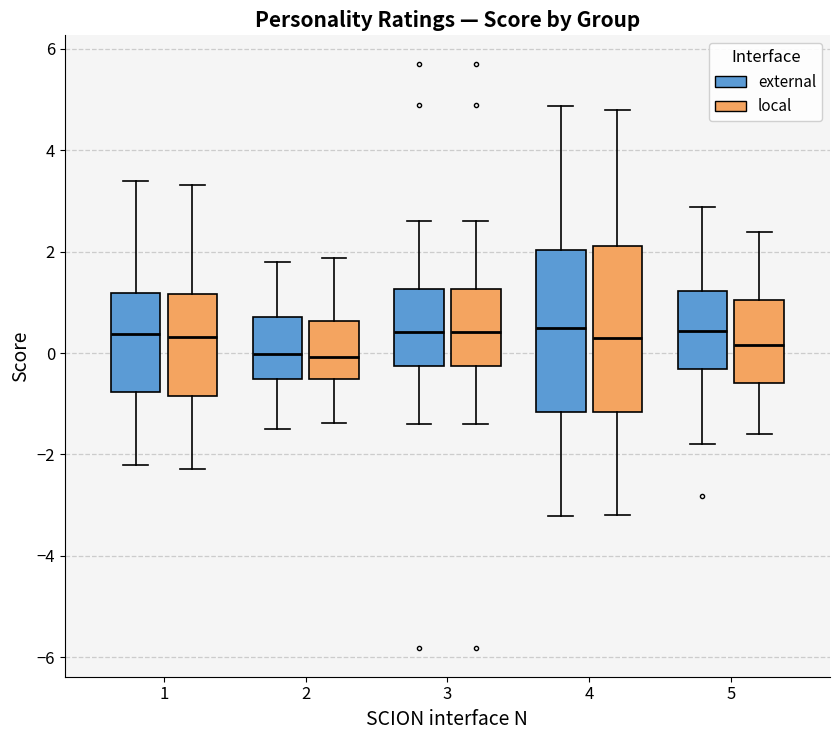

Reading left to right, transcribe this box plot: for each box, give where its median line is, the range the box spans, and where its two whiskers end, as read against the y-axis. The values are not printed on the chart, so give them approximately, as read against the axis.

1 (external): median 0.4, box -0.8 to 1.2, whiskers -2.2 to 3.4
1 (local): median 0.4, box -0.8 to 1.2, whiskers -2.2 to 3.4
2 (external): median 0.0, box -0.6 to 0.8, whiskers -1.4 to 1.8
2 (local): median 0.0, box -0.6 to 0.6, whiskers -1.4 to 1.8
3 (external): median 0.4, box -0.2 to 1.2, whiskers -1.4 to 2.6
3 (local): median 0.4, box -0.2 to 1.2, whiskers -1.4 to 2.6
4 (external): median 0.4, box -1.2 to 2.0, whiskers -3.2 to 4.8
4 (local): median 0.4, box -1.2 to 2.2, whiskers -3.2 to 4.8
5 (external): median 0.4, box -0.4 to 1.2, whiskers -1.8 to 2.8
5 (local): median 0.2, box -0.6 to 1.0, whiskers -1.6 to 2.4